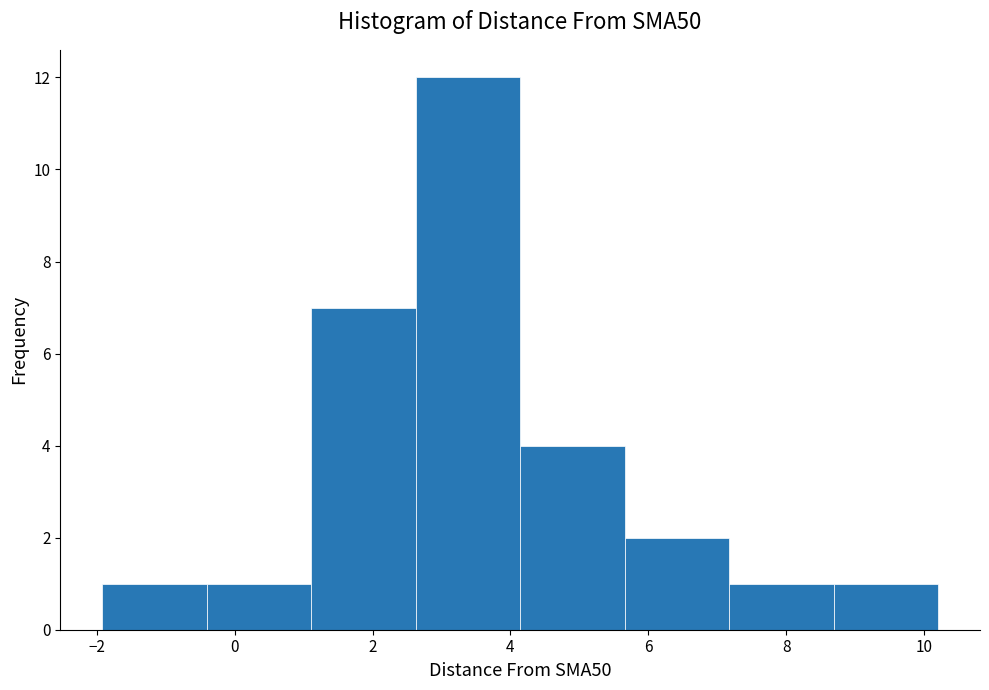

Reading left to right, transcribe this chart: for each bar, give the range it covers on the x-axis and its height. Neither the bar edges nor the heights are printed on the chart, so give them approximately, as read against the axes.

-2.0 to -0.4: 1
-0.4 to 1.2: 1
1.2 to 2.6: 7
2.6 to 4.2: 12
4.2 to 5.6: 4
5.6 to 7.2: 2
7.2 to 8.6: 1
8.6 to 10.2: 1